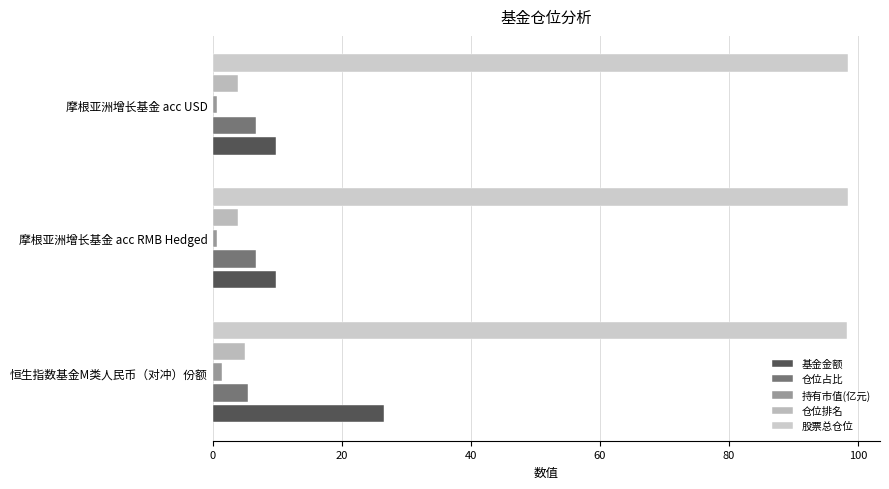

Count the number of data series in this chart.

5